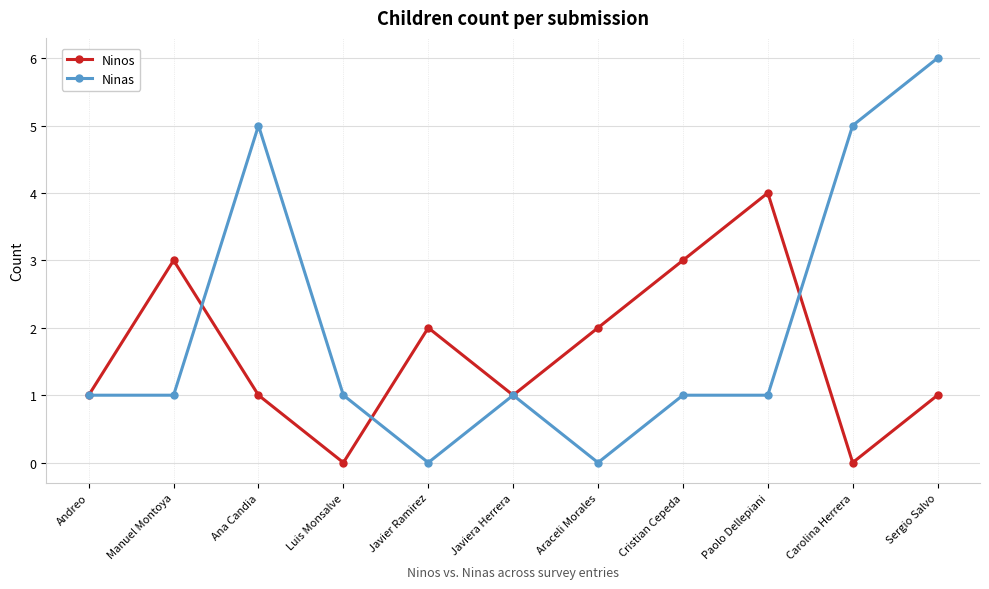

What is the difference between the highest and lowest values at Ana Candia?

4